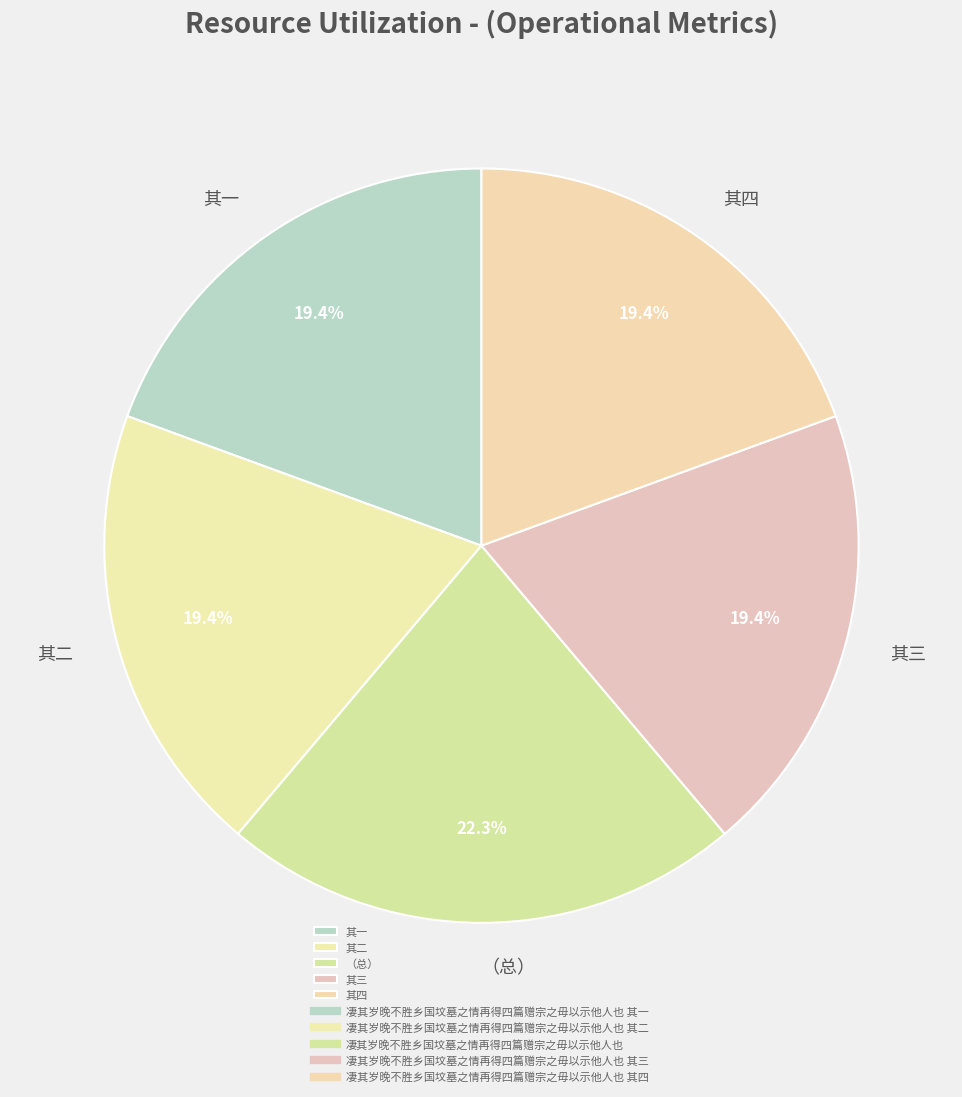

What is the ratio of the value at 其三 to the value at 其一?

1.0